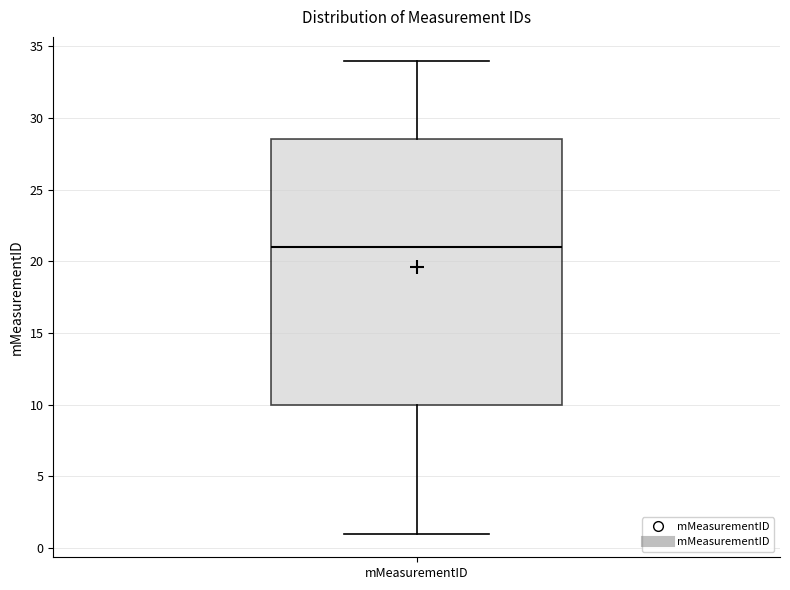

Transcribe this box plot: give where the median line is, the range the box spans, and where the two whiskers end, as read against the y-axis. The values are not printed on the chart, so give them approximately, as read against the axis.

median 21.0, box 10.0 to 28.5, whiskers 1.0 to 34.0